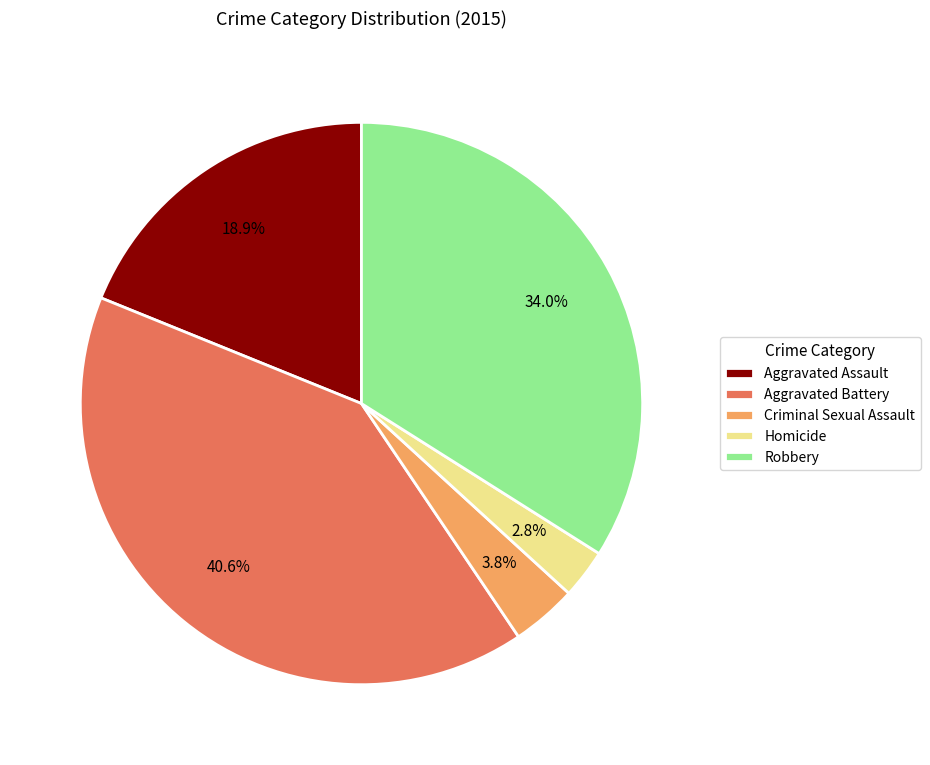

What is the smallest slice in the pie chart?

Homicide